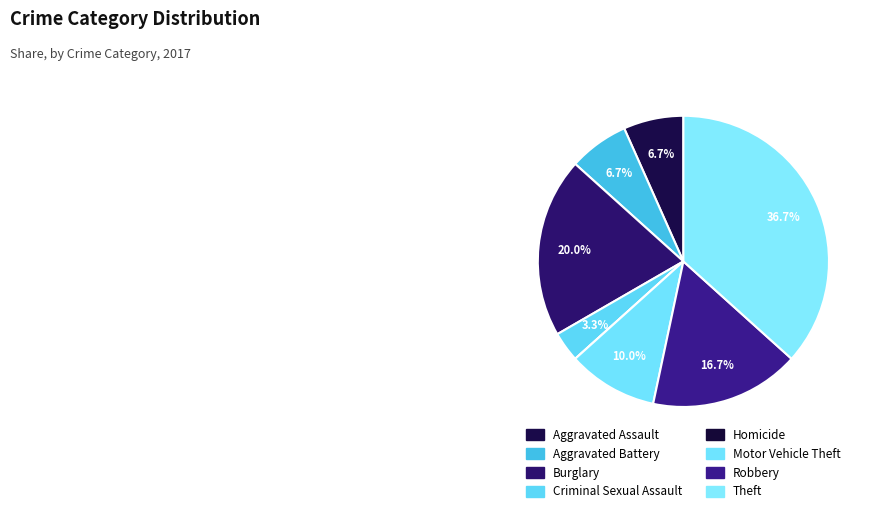

What is the largest slice in the pie chart?

Theft